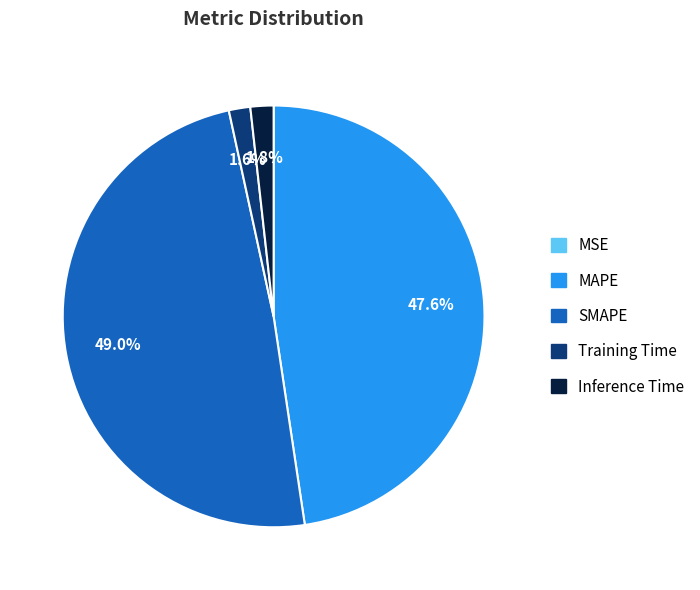

What percentage is the Training Time slice, to the nearest percent?

2%